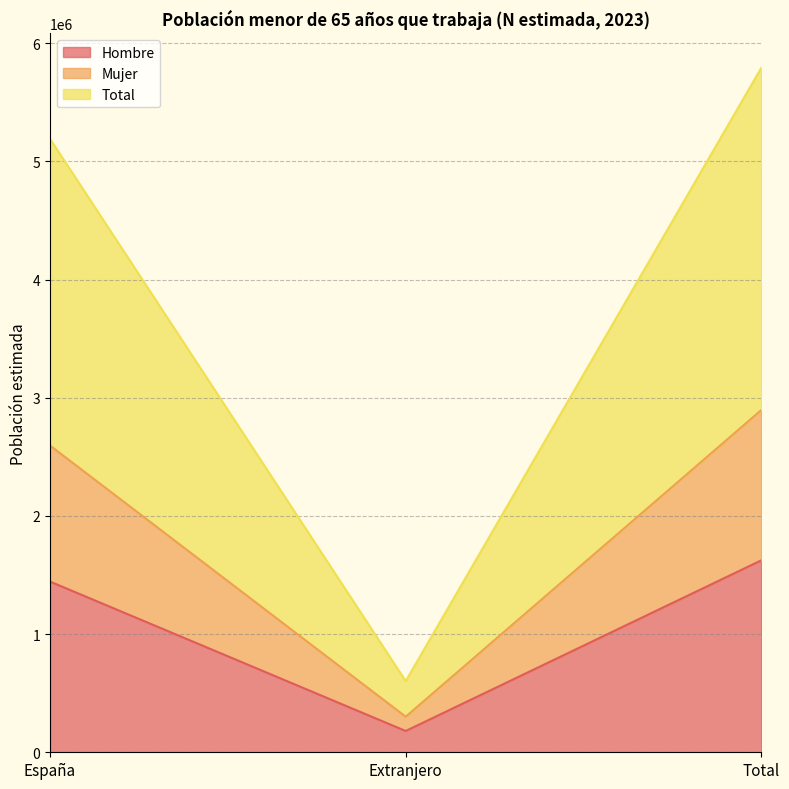

What is the label of the 2nd point from the right?

Extranjero